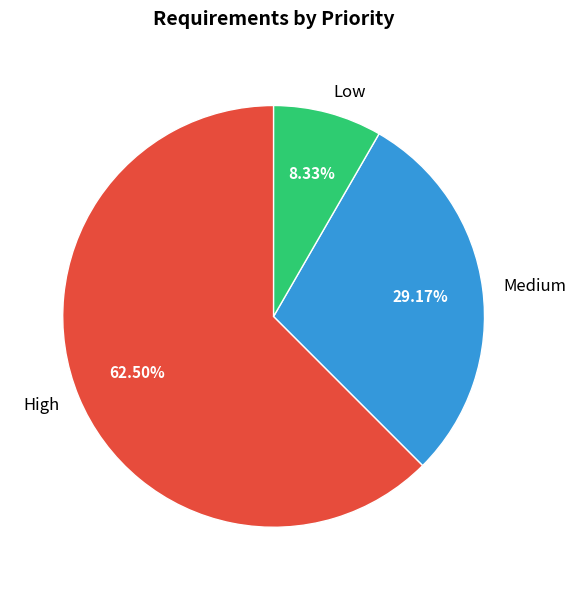

What percentage is the Low slice, to the nearest percent?

8%